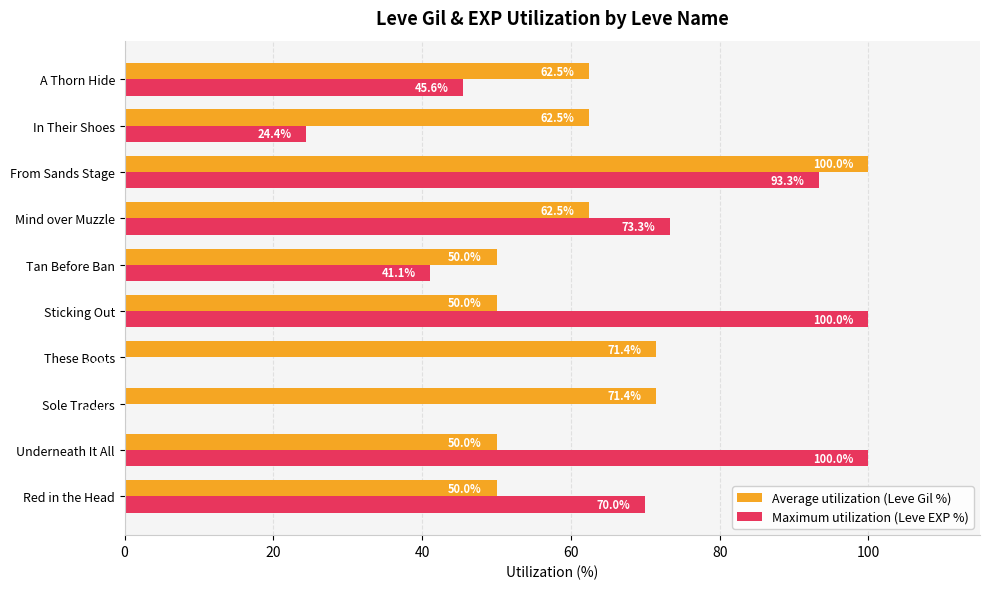

What is the maximum value shown in the chart?

100.0